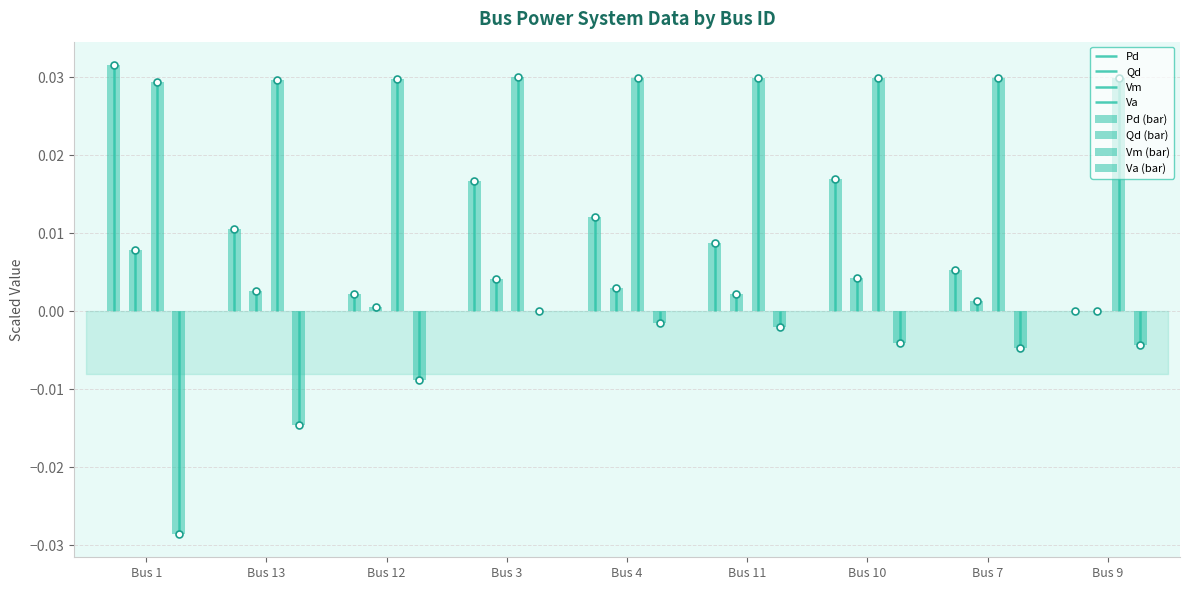

How many bars are there in total?

36